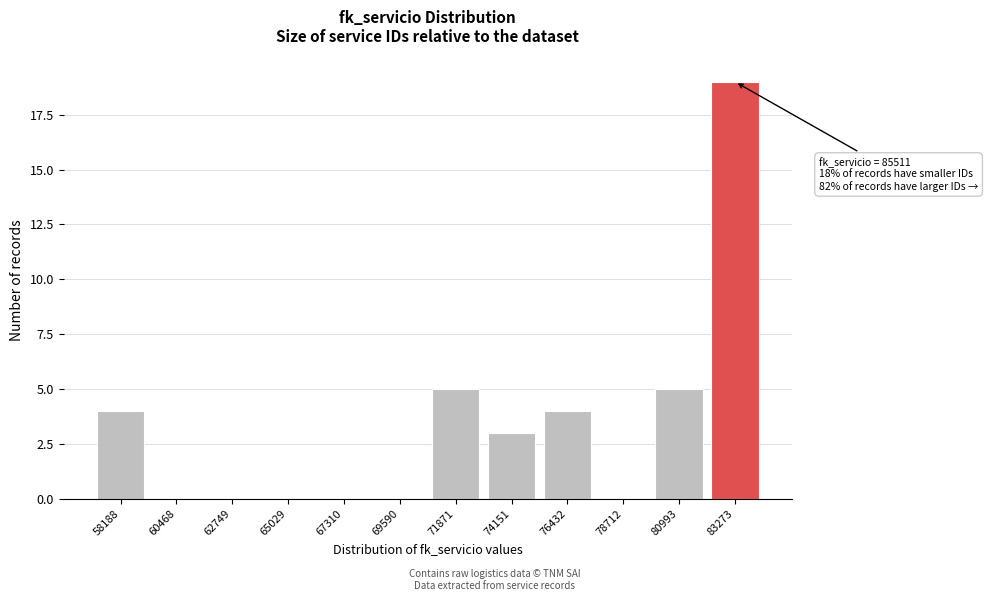

Reading left to right, transcribe all the data shown in this chart.

58188=4	60468=0	62749=0	65029=0	67310=0	69590=0	71871=5	74151=3	76432=4	78712=0	80993=5	83273=19